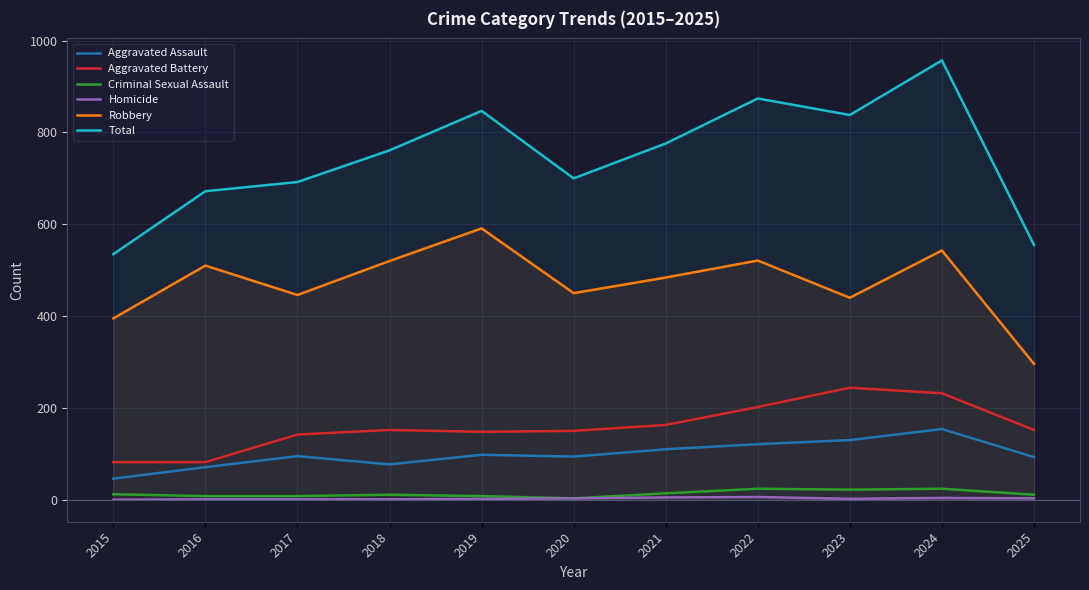

What is the sum of the Aggravated Assault values at 2025 and 2022?

214